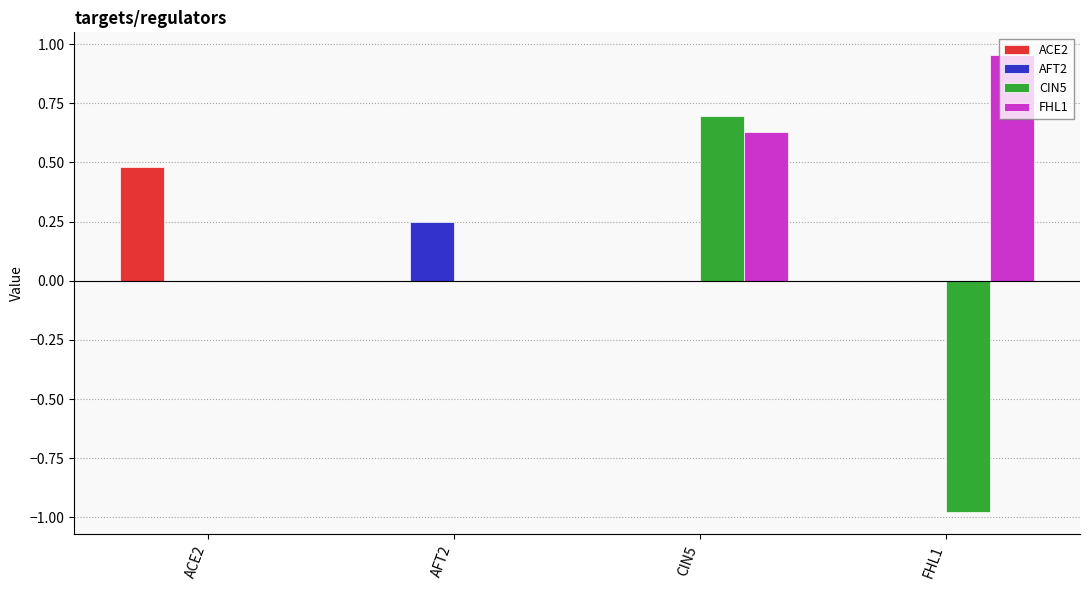

At which category does the chart reach its peak across all series?

FHL1